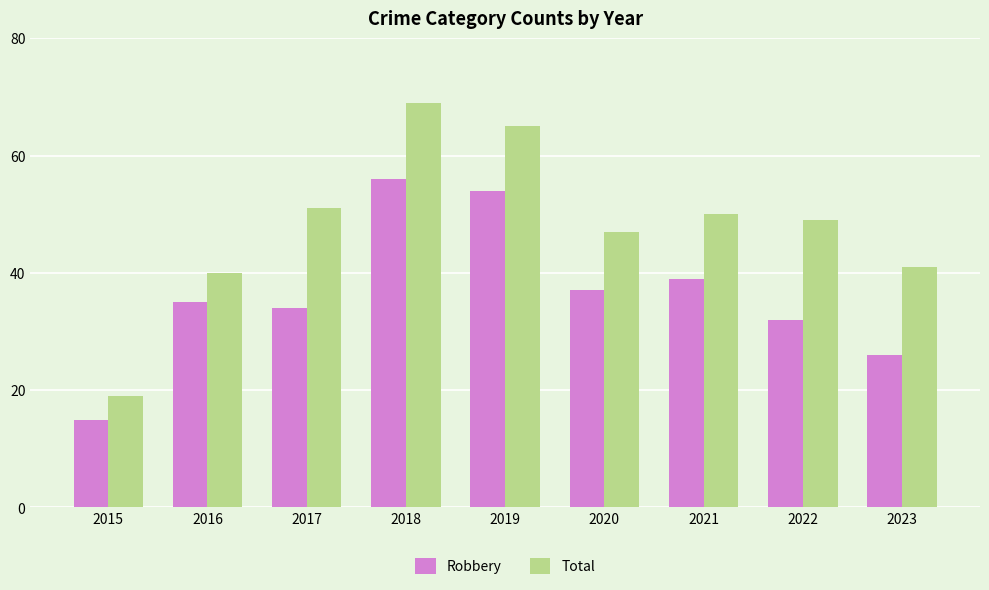

What is the total value across all series at 2017?

85